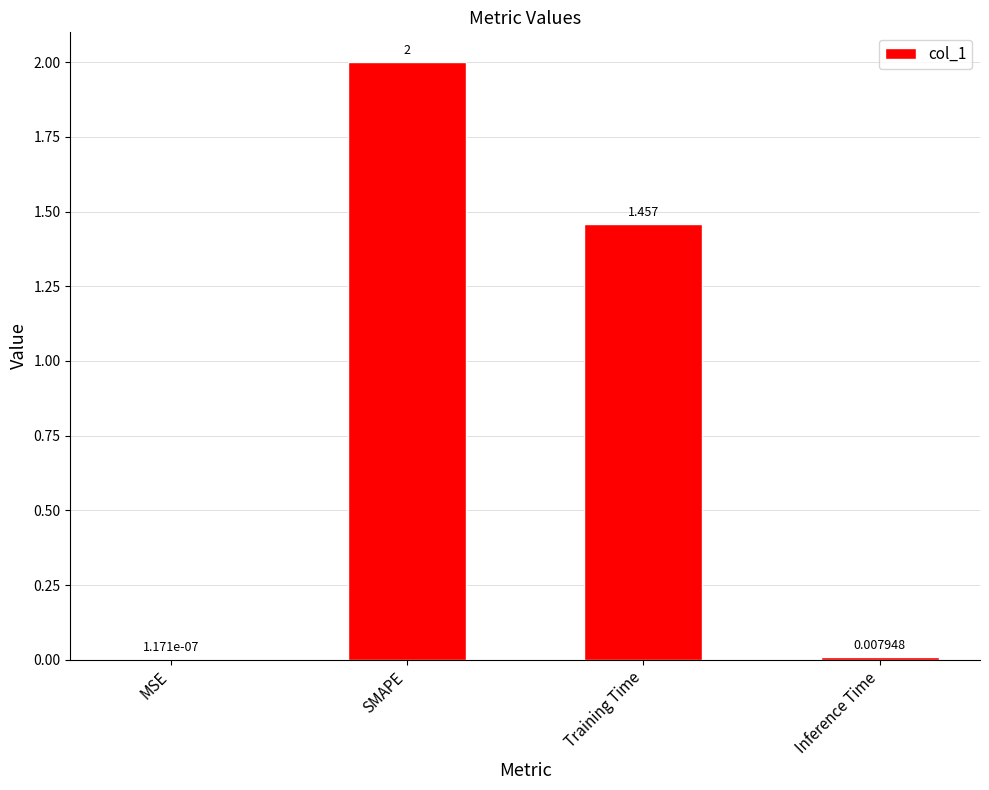

What is the change in value from MSE to Training Time?

+1.5